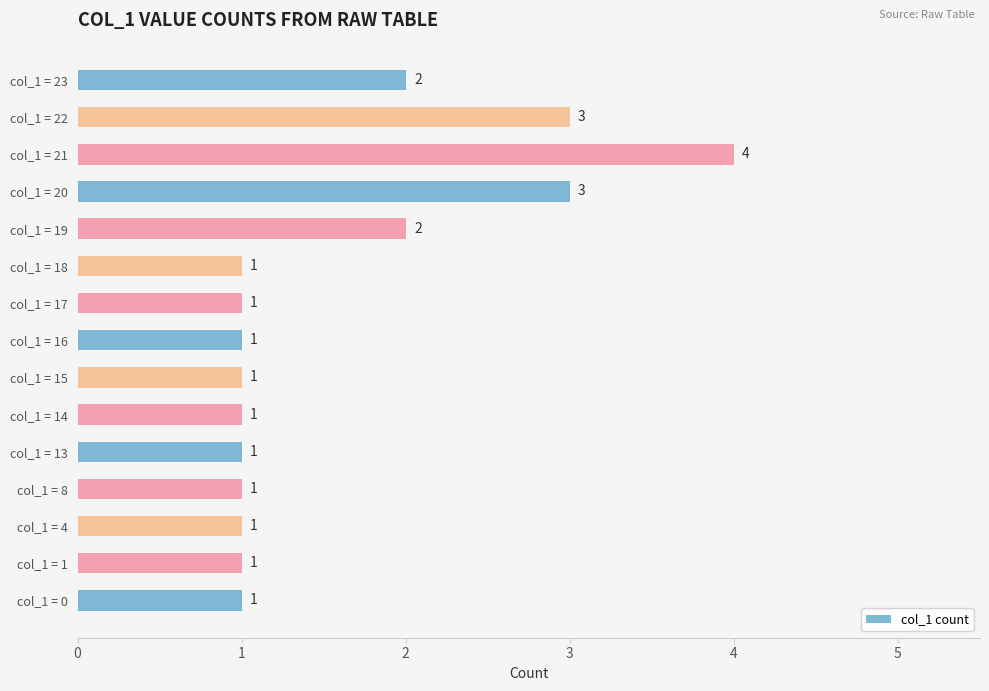

Reading top to bottom, list all the values displayed in this chart.

2	3	4	3	2	1	1	1	1	1	1	1	1	1	1